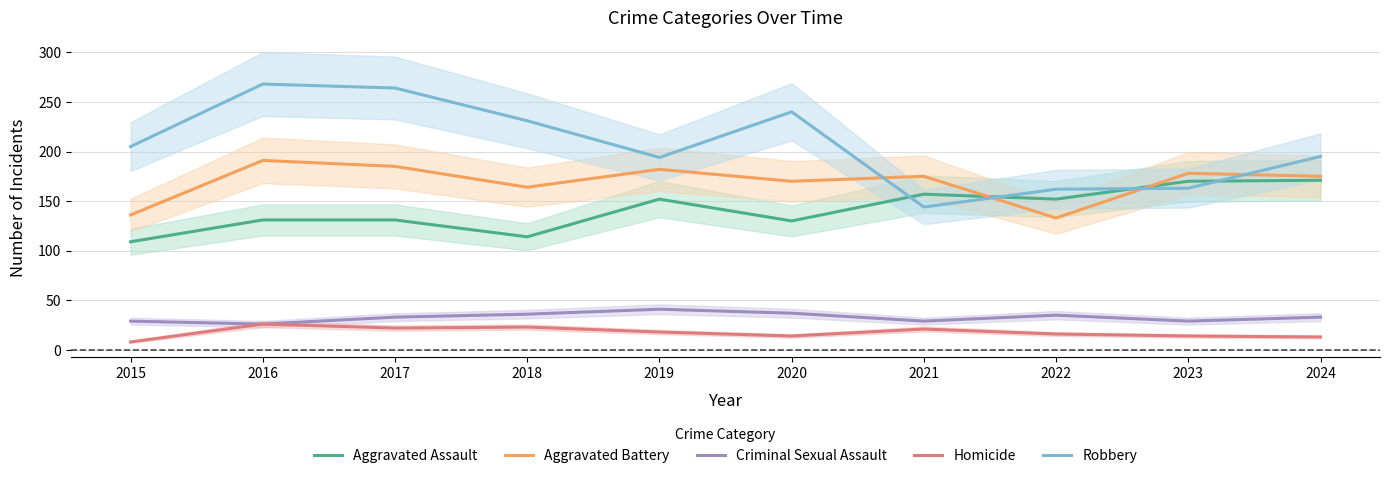

True or false: Aggravated Assault has a value of 160 at 2018.

False